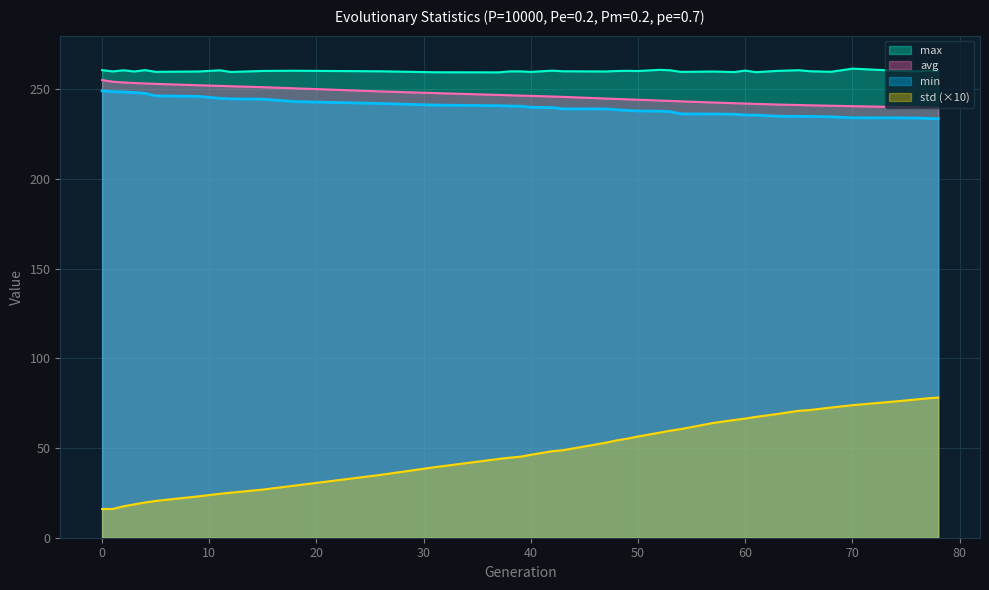

What is the approximate value of min at 31?

241.3